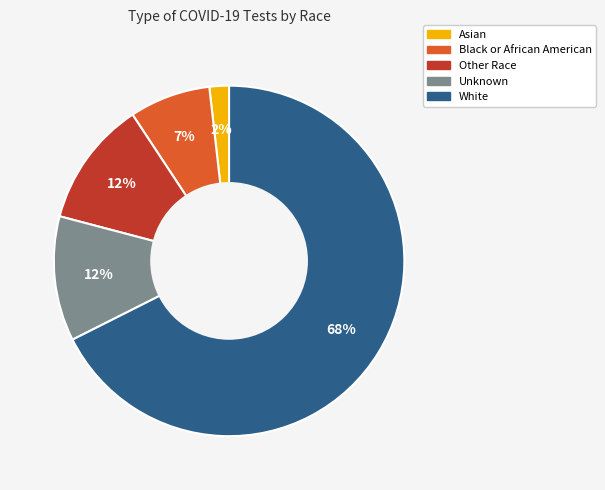

Is it true that White is 68% of the pie?

True